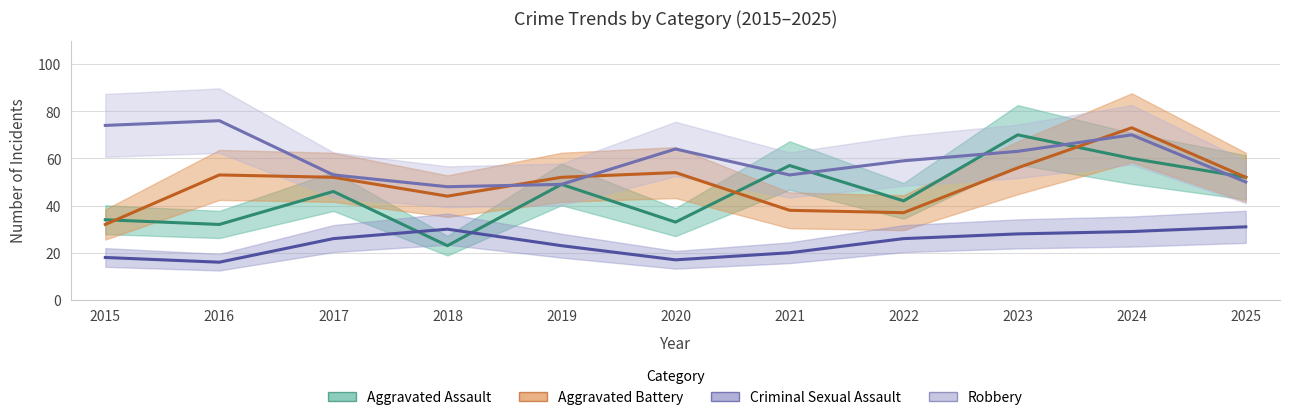

Reading left to right, extract all data points from this chart.

Aggravated Assault: 2015=34	2016=32	2017=46	2018=23	2019=49	2020=33	2021=57	2022=42	2023=70	2024=60	2025=52
Aggravated Battery: 2015=32	2016=53	2017=52	2018=44	2019=52	2020=54	2021=38	2022=37	2023=56	2024=73	2025=52
Criminal Sexual Assault: 2015=18	2016=16	2017=26	2018=30	2019=23	2020=17	2021=20	2022=26	2023=28	2024=29	2025=31
Robbery: 2015=74	2016=76	2017=53	2018=48	2019=49	2020=64	2021=53	2022=59	2023=63	2024=70	2025=50